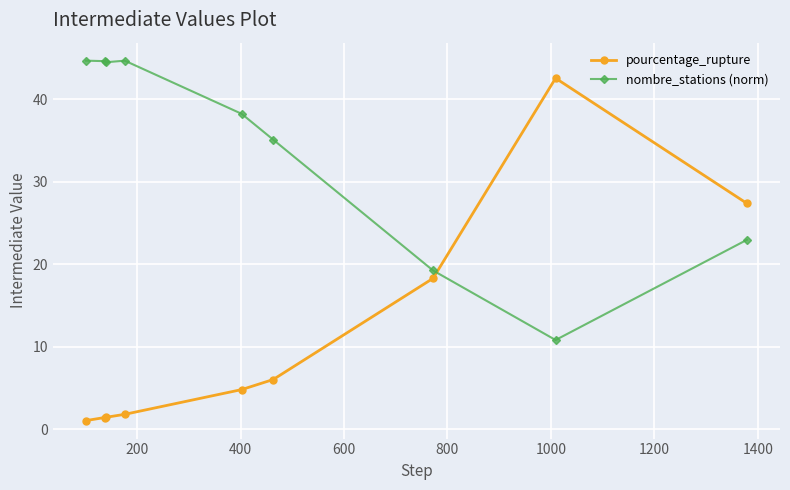

Rank the series by their maximum value, from lowest to highest.

pourcentage_rupture, nombre_stations (norm)